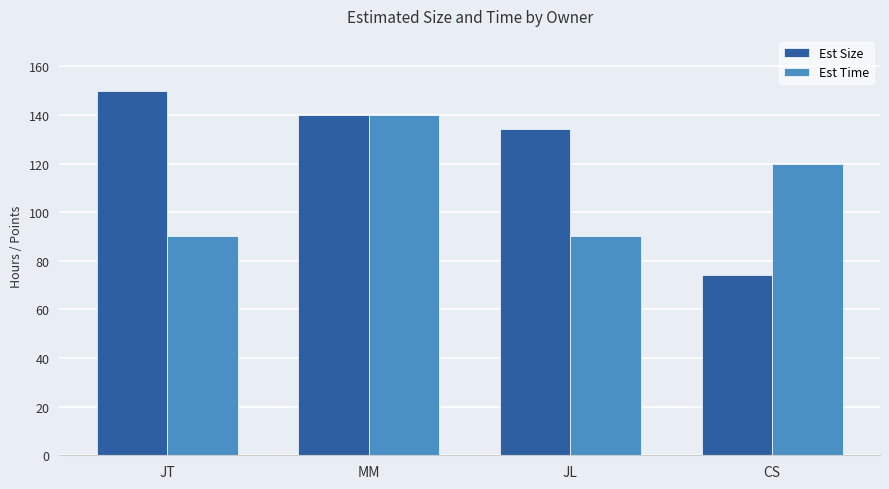

What is the difference between the second highest and second lowest values in the Est Time series?

30